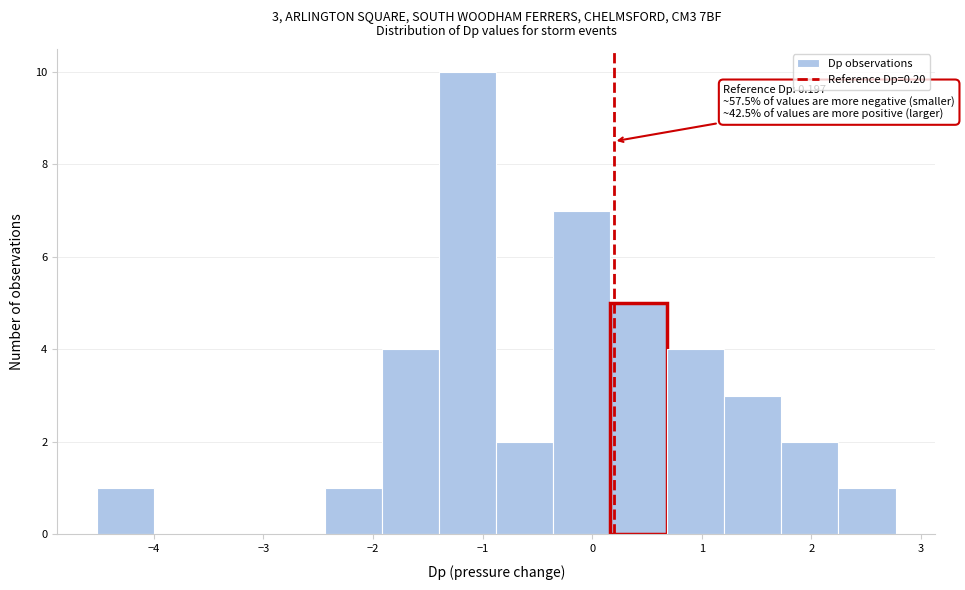

Over which range of the x-axis is the bar tallest?

-1.4 to -0.9